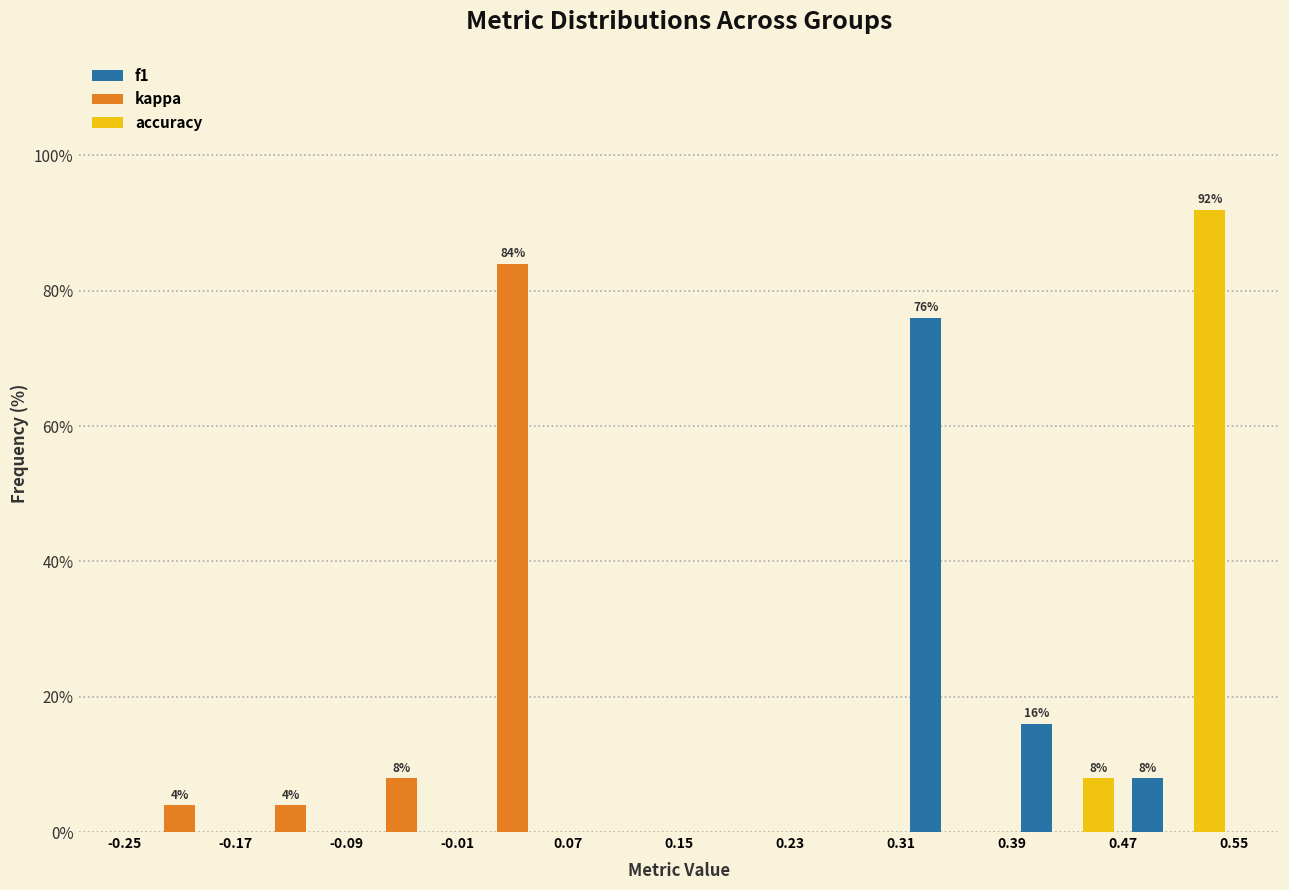

In the kappa series, which range on the x-axis has the tallest bar?

-0.01 to 0.07